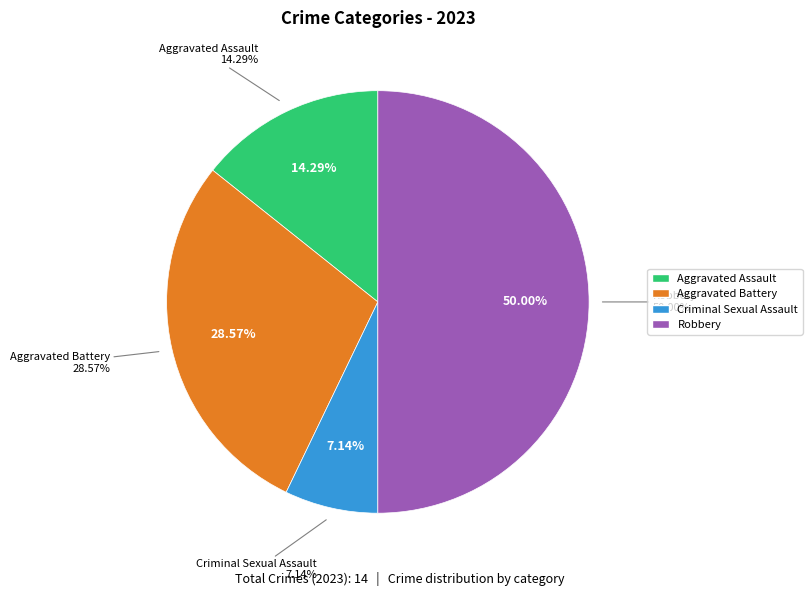

Approximately how many times larger is the value at Aggravated Battery compared to Robbery?

0.6